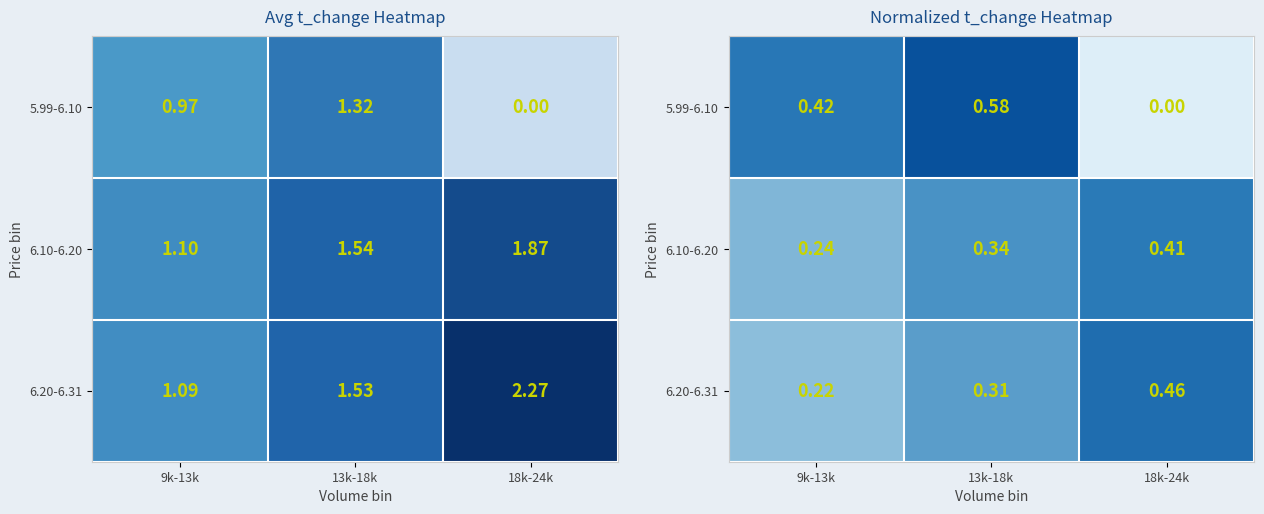

Is the value of 6.20-6.31 at 18k-24k greater than the value of 6.10-6.20 at 9k-13k?

Yes